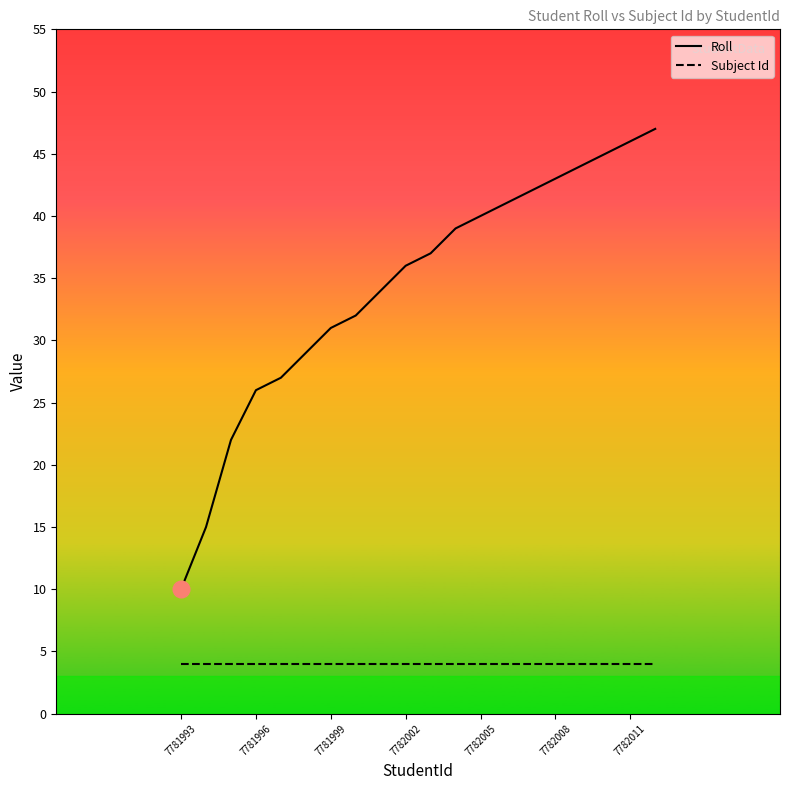

Which series has the largest range (max minus min)?

Roll